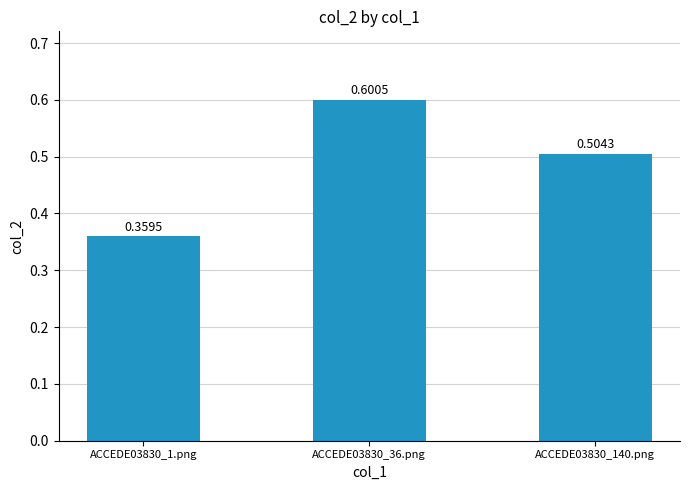

List the labels in order of value, smallest first.

ACCEDE03830_1.png, ACCEDE03830_140.png, ACCEDE03830_36.png